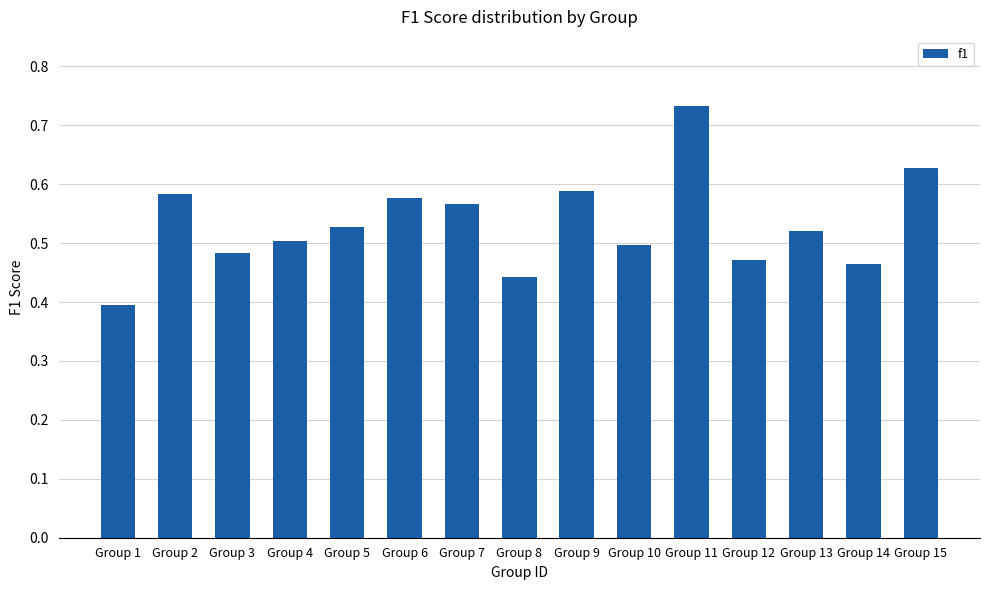

Which label corresponds to the smallest value in the chart?

Group 1